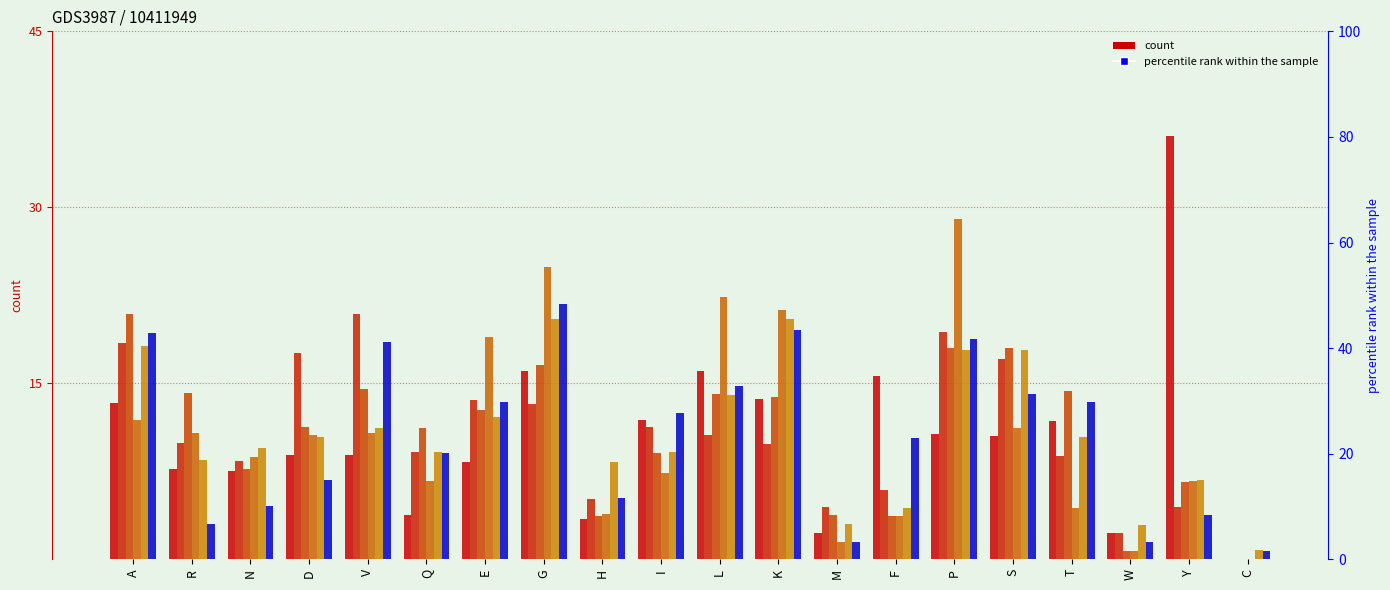

Reading right to left, transcribe all the data shown in this chart.

col_3: 0.0	36.1	2.3	11.8	10.5	10.7	15.6	2.3	13.7	16.1	11.9	3.4	16.0	8.3	3.7	8.9	8.9	7.5	7.7	13.3
col_4: 0.0	4.5	2.2	8.8	17.0	19.4	5.9	4.4	9.8	10.6	11.3	5.2	13.3	13.6	9.2	20.9	17.6	8.3	9.9	18.5
col_5: 0.0	6.6	0.7	14.4	18.0	18.0	3.7	3.8	13.8	14.0	9.0	3.7	16.5	12.7	11.2	14.5	11.3	7.7	14.2	20.9
col_6: 0.0	6.7	0.7	4.4	11.2	29.0	3.7	1.5	21.2	22.4	7.4	3.8	24.9	18.9	6.7	10.8	10.6	8.7	10.8	11.9
col_7: 0.8	6.8	2.9	10.4	17.9	17.8	4.4	3.0	20.5	14.0	9.1	8.3	20.5	12.1	9.2	11.2	10.4	9.5	8.5	18.1
col_8: 0.7	3.8	1.4	13.4	14.1	18.7	10.3	1.5	19.5	14.8	12.5	5.2	21.8	13.4	9.0	18.6	6.7	4.6	3.0	19.3